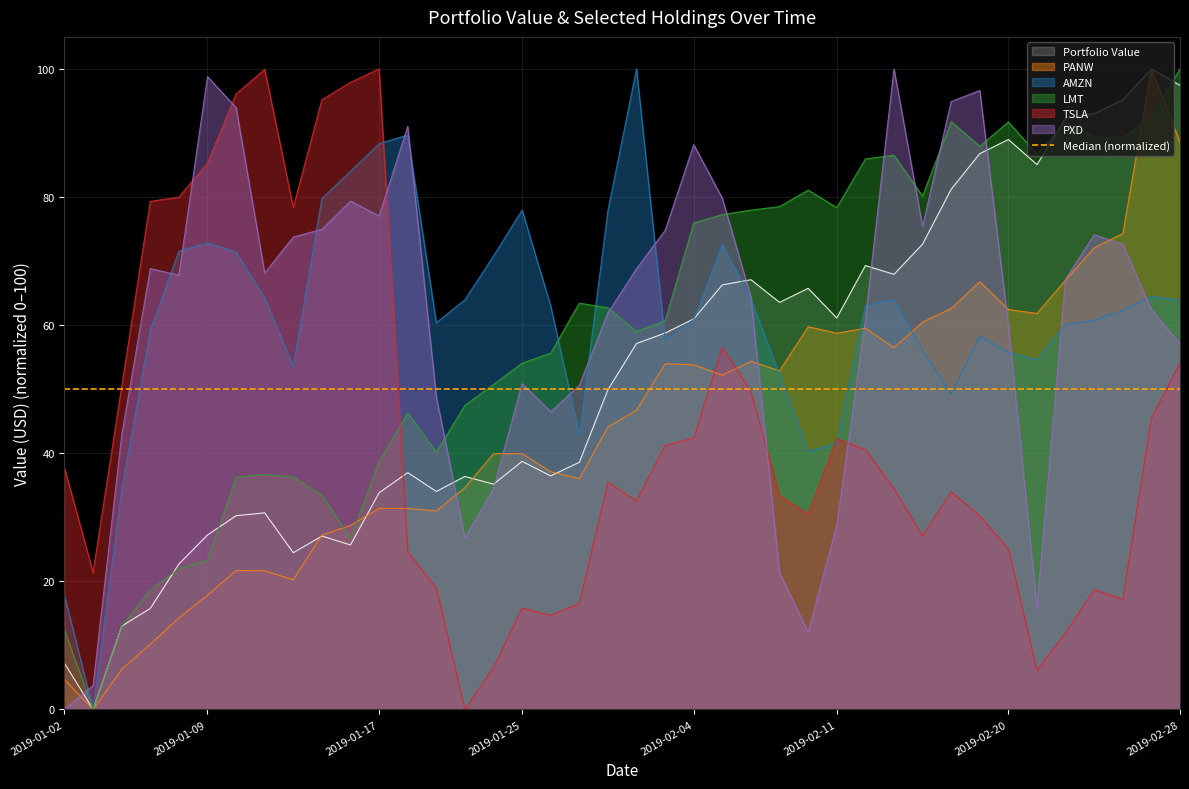

How many distinct data groups are displayed?

6